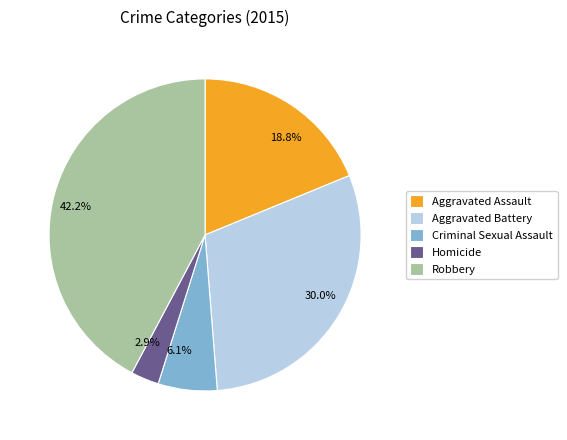

Do Homicide and Aggravated Battery together represent more than half of the pie?

No